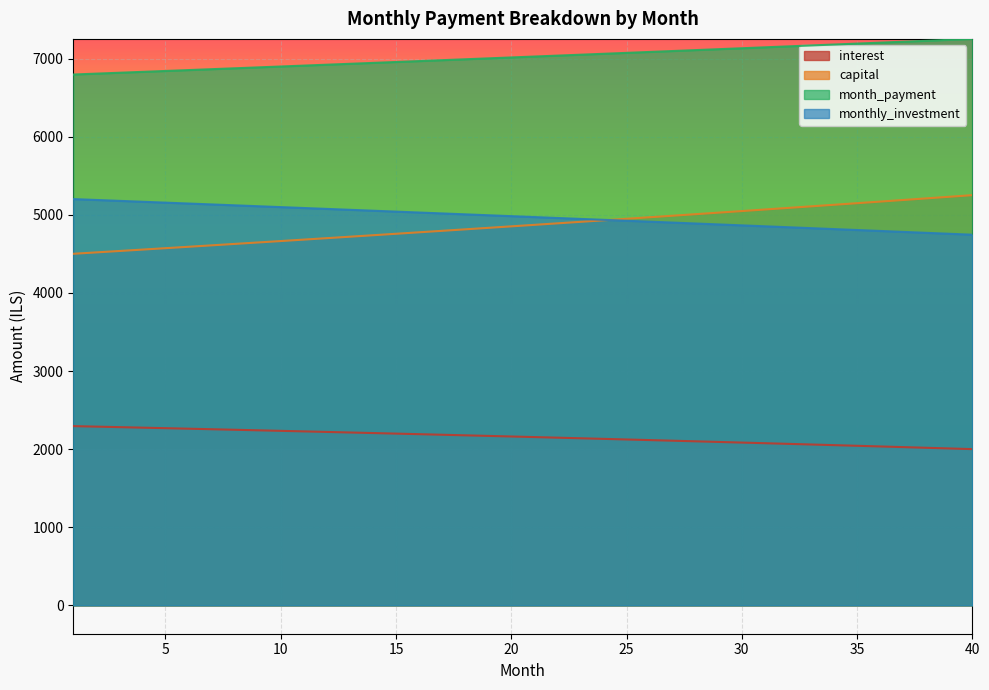

At which label is capital closest to 4877?

21